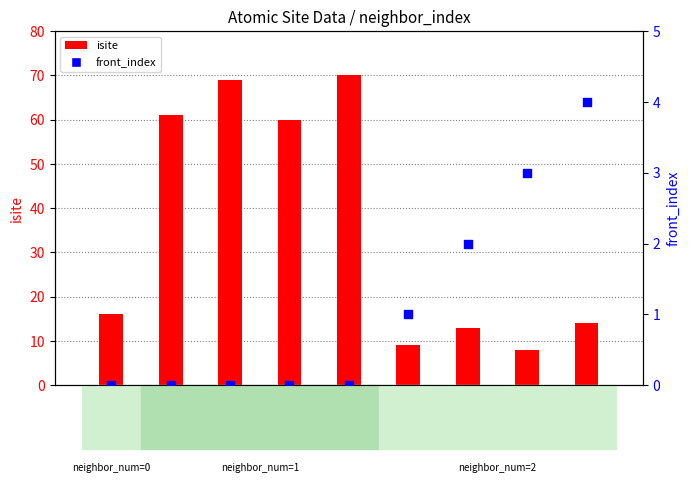

At which category is the sum across all series the highest?

4